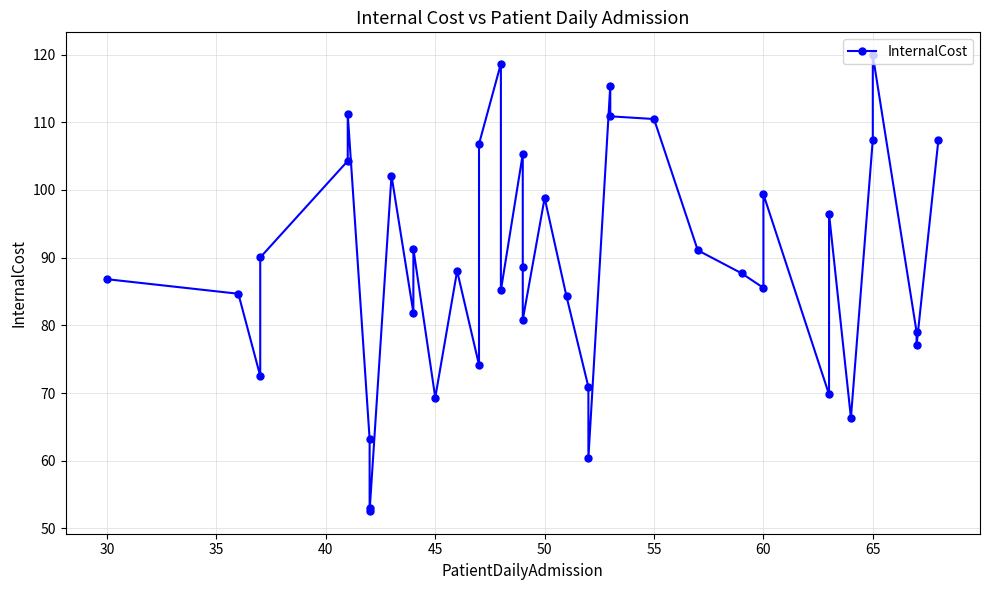

True or false: the data shows 123.0 at 23.

False